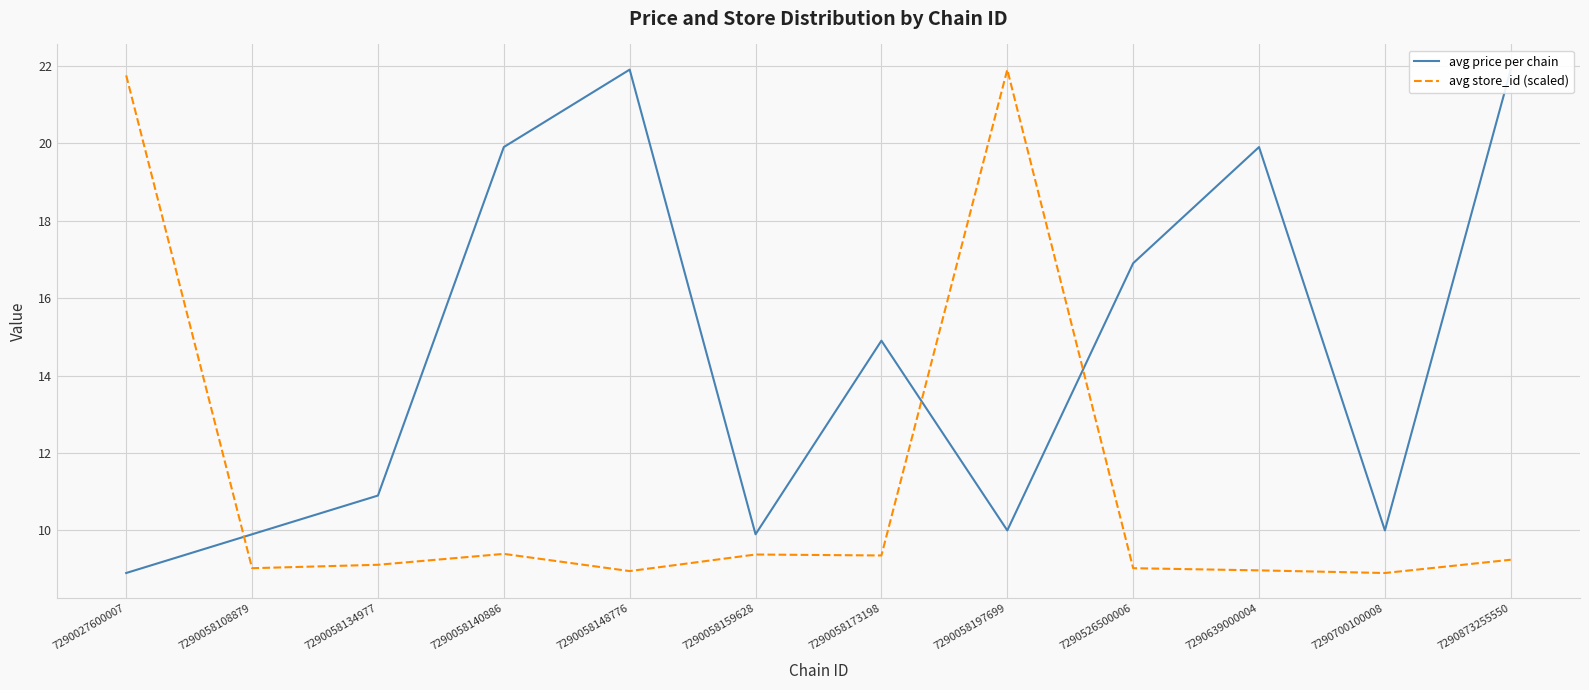

What is the value of the avg store_id (scaled) point at the 7th from the left?

9.4